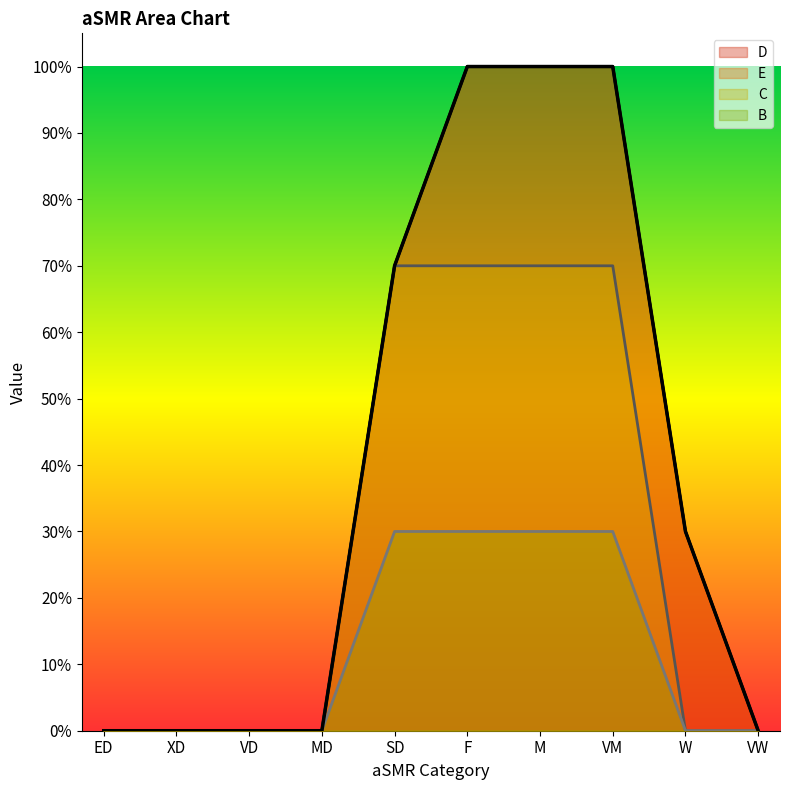

What is the maximum value shown in the chart?

1.0